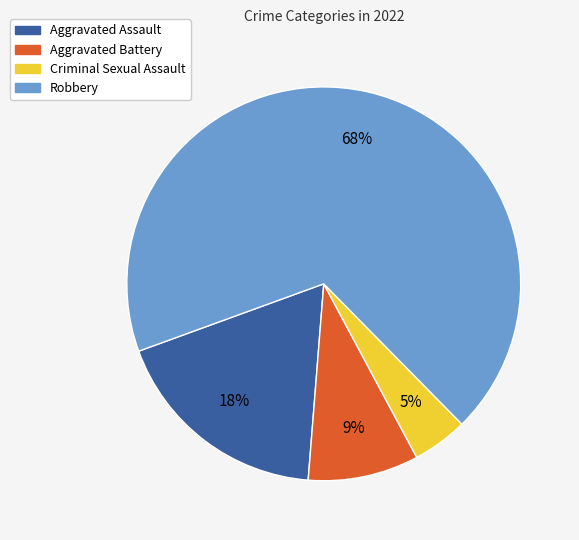

The Aggravated Assault slice represents 18% of the pie. True or false?

True